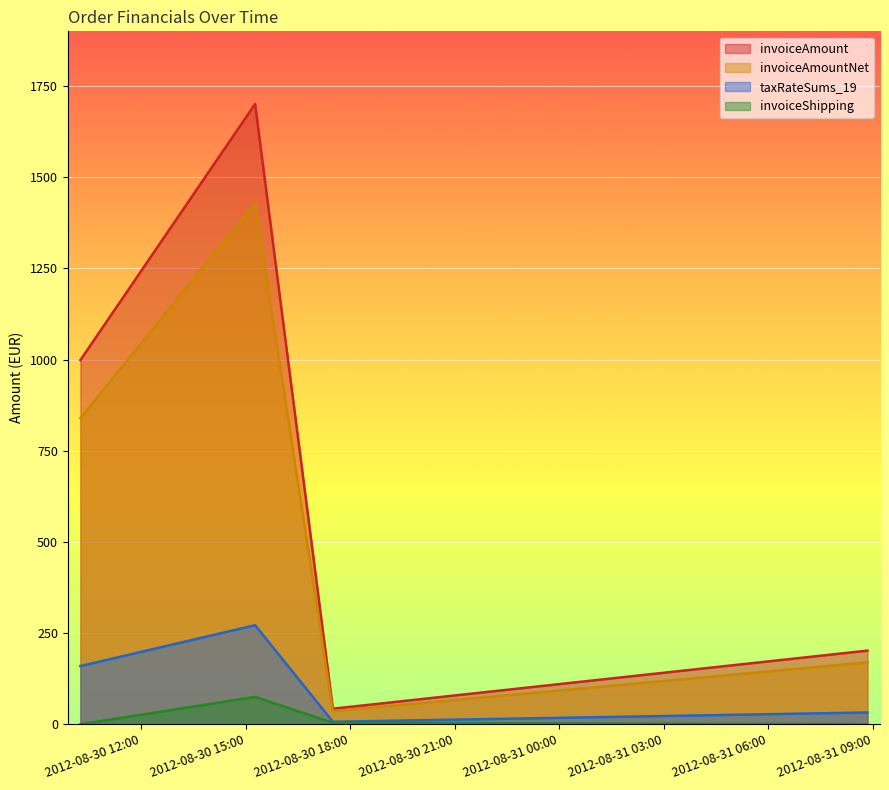

What are all the series names shown in the legend?

invoiceAmount, invoiceAmountNet, taxRateSums_19, invoiceShipping